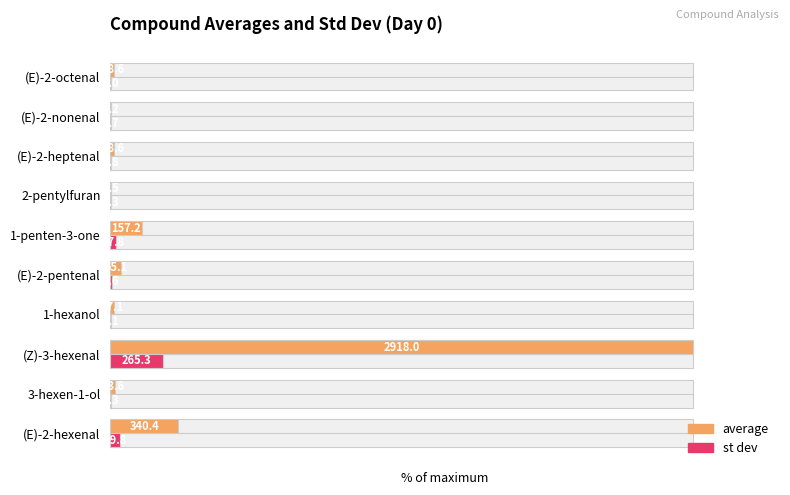

What is the value of the average bar at the 7th from the left?

0.2